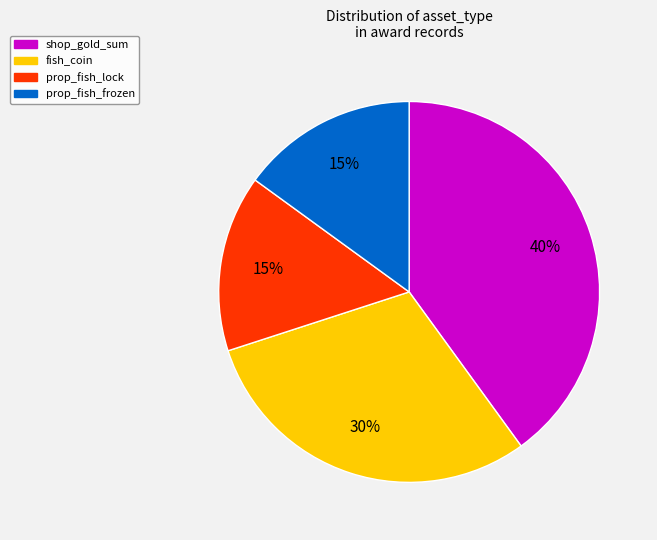

Is there a majority slice in this chart?

No